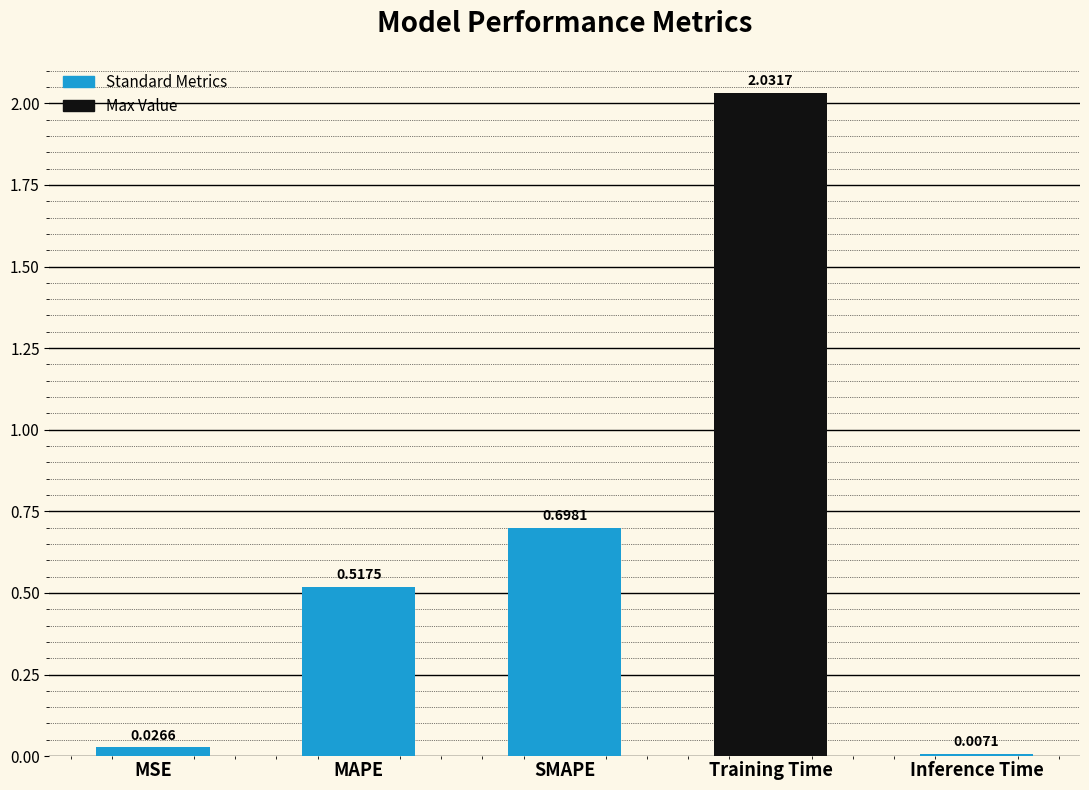

What is the difference between the second highest and second lowest values?

0.7